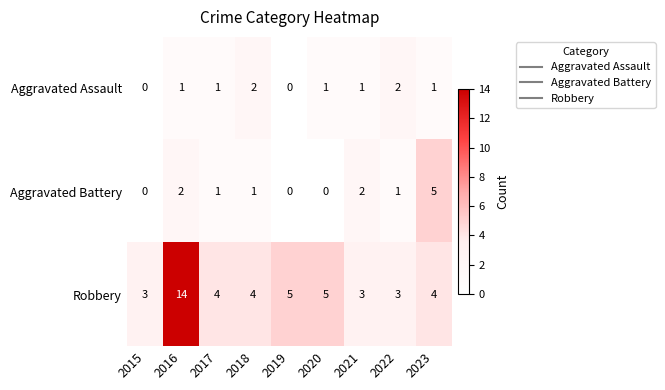

How many values in Aggravated Battery are above zero?

6